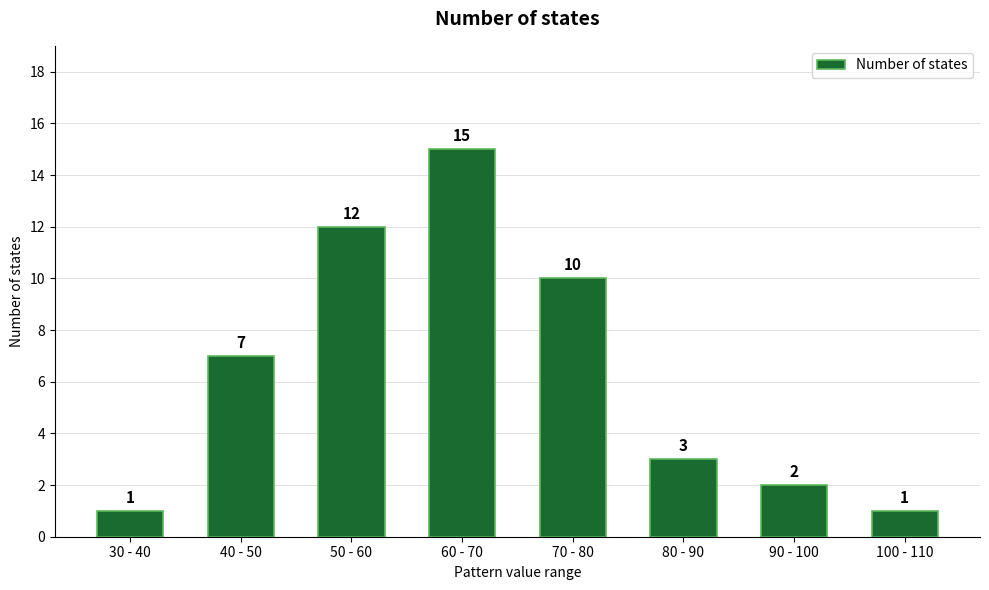

Reading left to right, transcribe all the data shown in this chart.

1	7	12	15	10	3	2	1